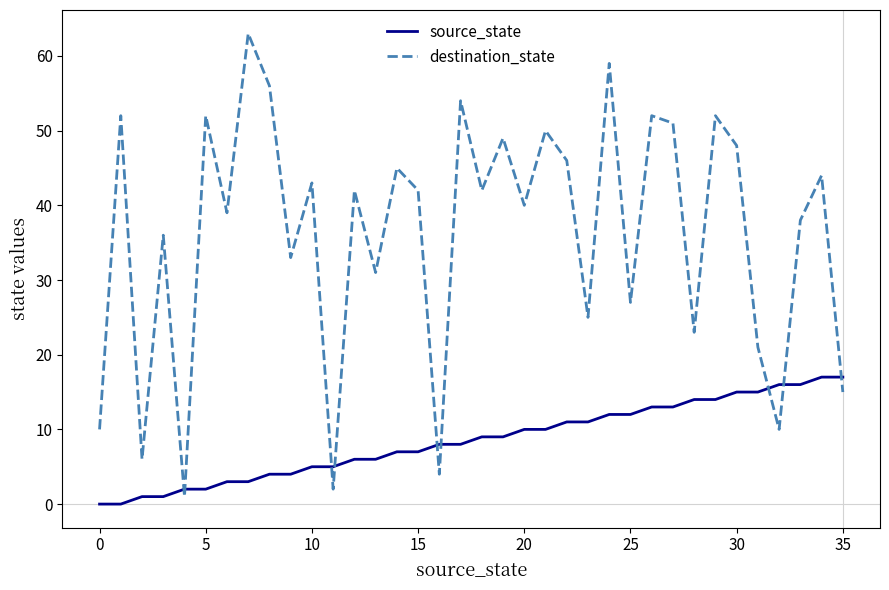

Rank the series by their maximum value, from lowest to highest.

source_state, destination_state